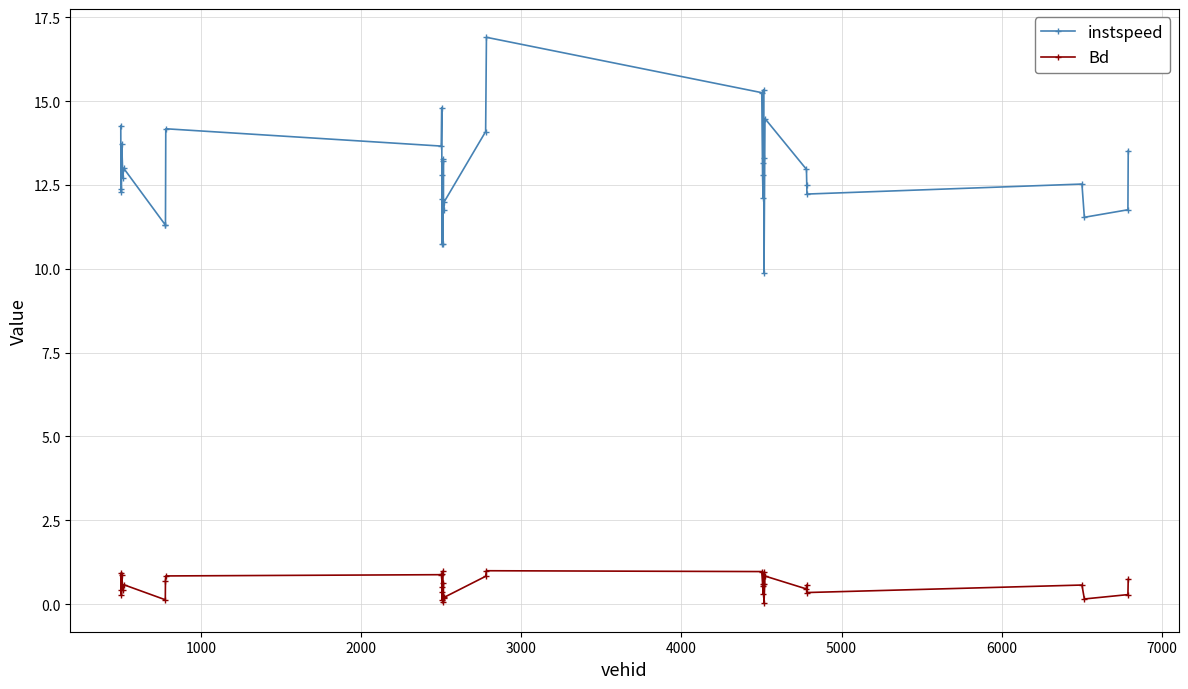

List the series in order of their overall mean, lowest first.

Bd, instspeed